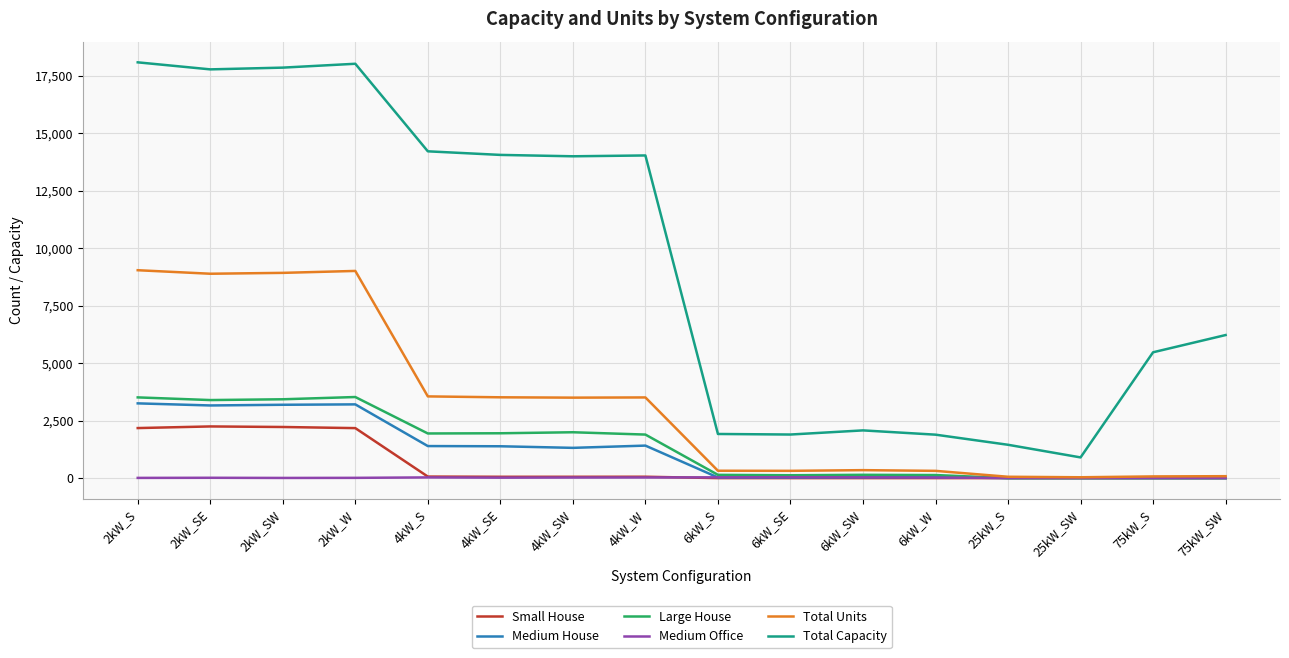

At which label is Total Capacity closest to 9496?

75kW_SW